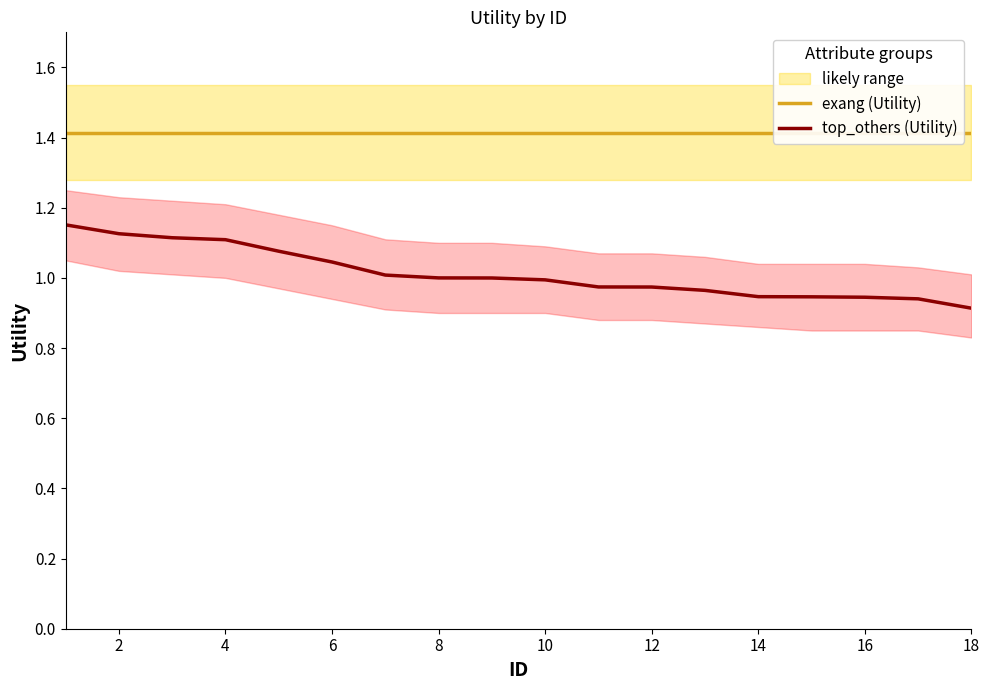

What is the average value of the exang (Utility) series?

1.4